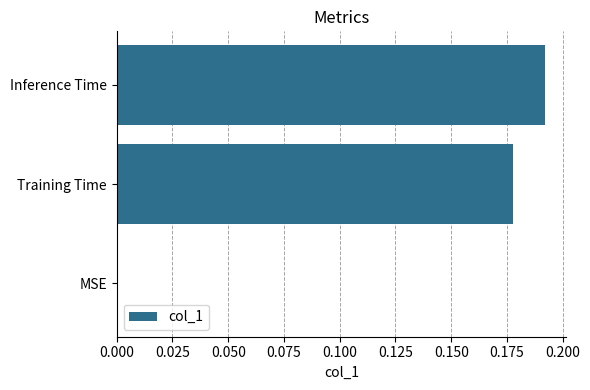

How many values are between 0 and 1?

3